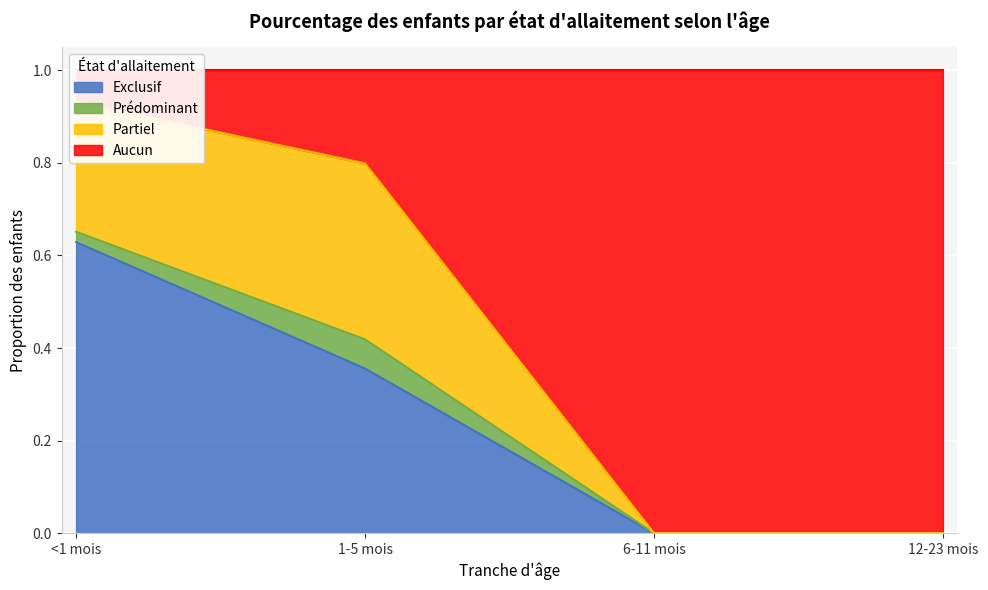

Which category has the lowest value in the Exclusif series?

6-11 mois